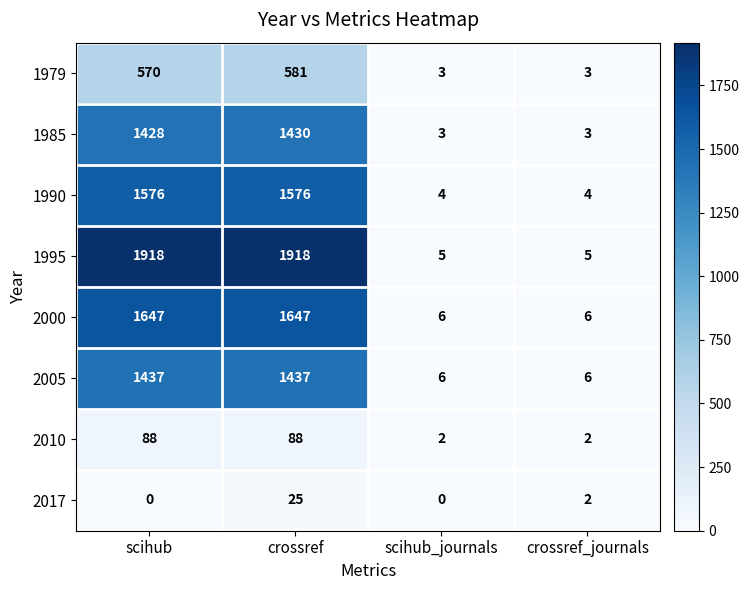

What is the total value across all series at crossref_journals?

31